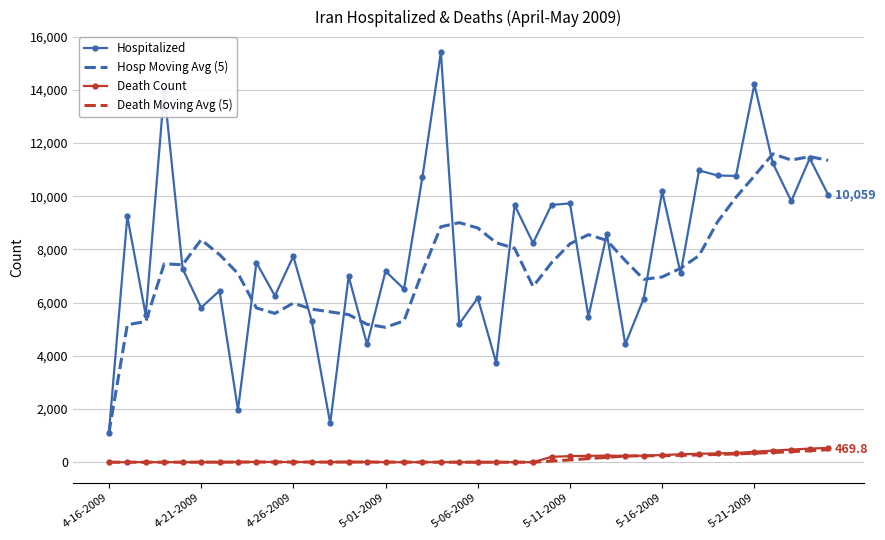

Which series has the largest range (max minus min)?

Hospitalized